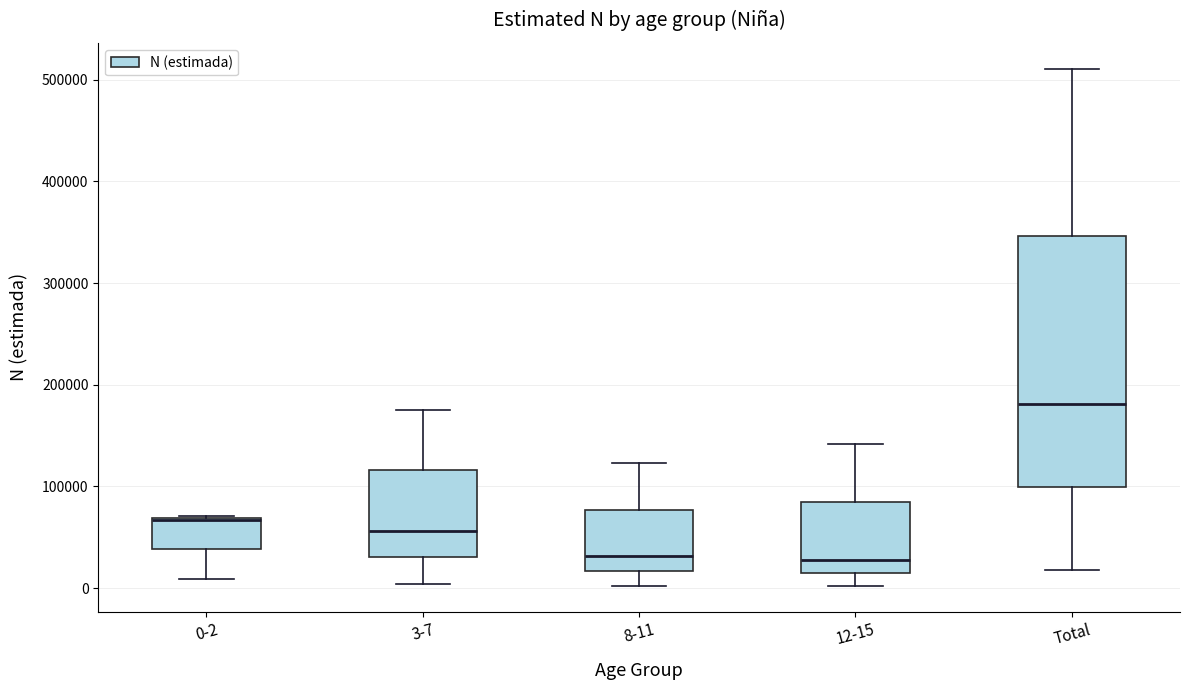

Reading left to right, transcribe this box plot: for each box, give where its median line is, the range the box spans, and where its two whiskers end, as read against the y-axis. The values are not printed on the chart, so give them approximately, as read against the axis.

0-2: median 70000 (drawn on the box's upper edge), box 40000 to 70000, whiskers 10000 to 70000
3-7: median 60000, box 30000 to 120000, whiskers 0 to 170000
8-11: median 30000, box 20000 to 80000, whiskers 0 to 120000
12-15: median 30000, box 10000 to 80000, whiskers 0 to 140000
Total: median 180000, box 100000 to 350000, whiskers 20000 to 510000